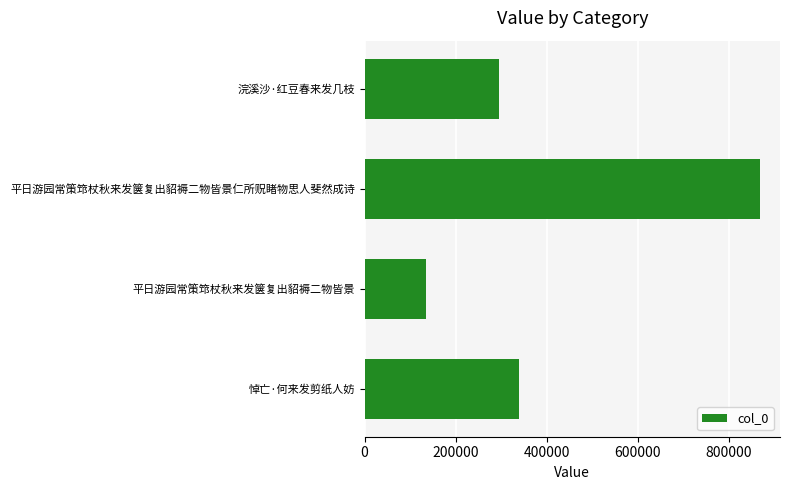

What is the ratio of the value at 浣溪沙·红豆春来发几枝 to the value at 悼亡·何来发剪纸人妨?

0.9